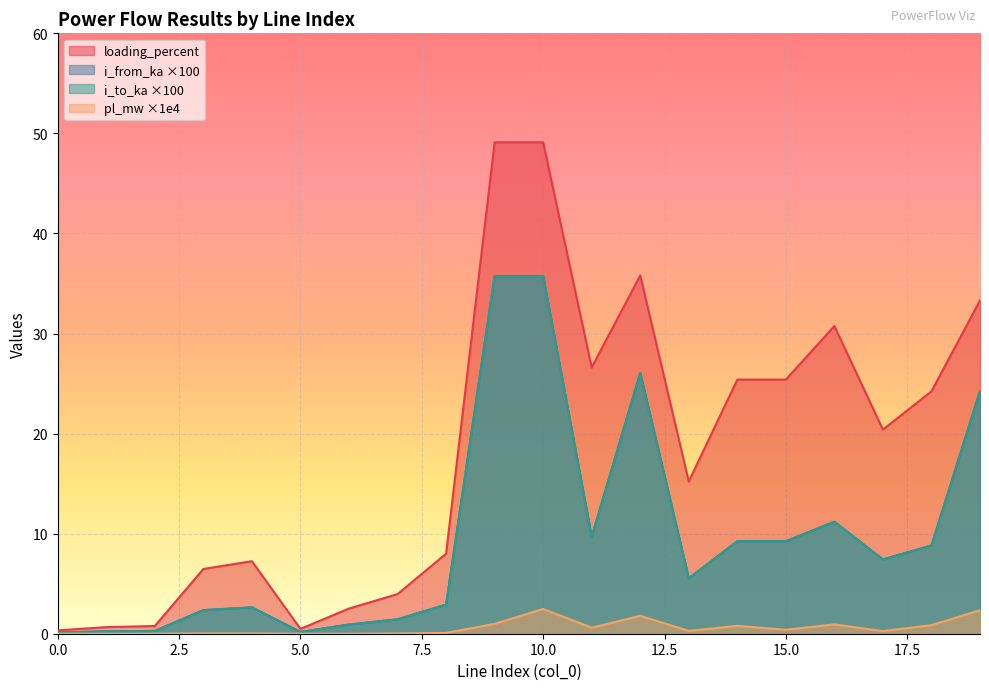

Where is the first local maximum for loading_percent?

4